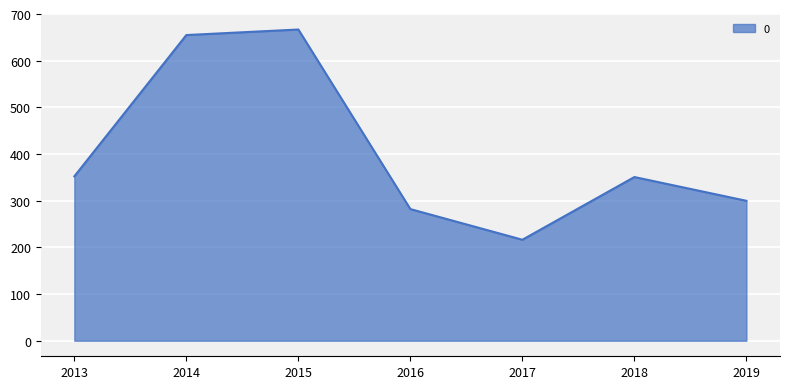

The value at 2019 is 299.8. True or false?

True